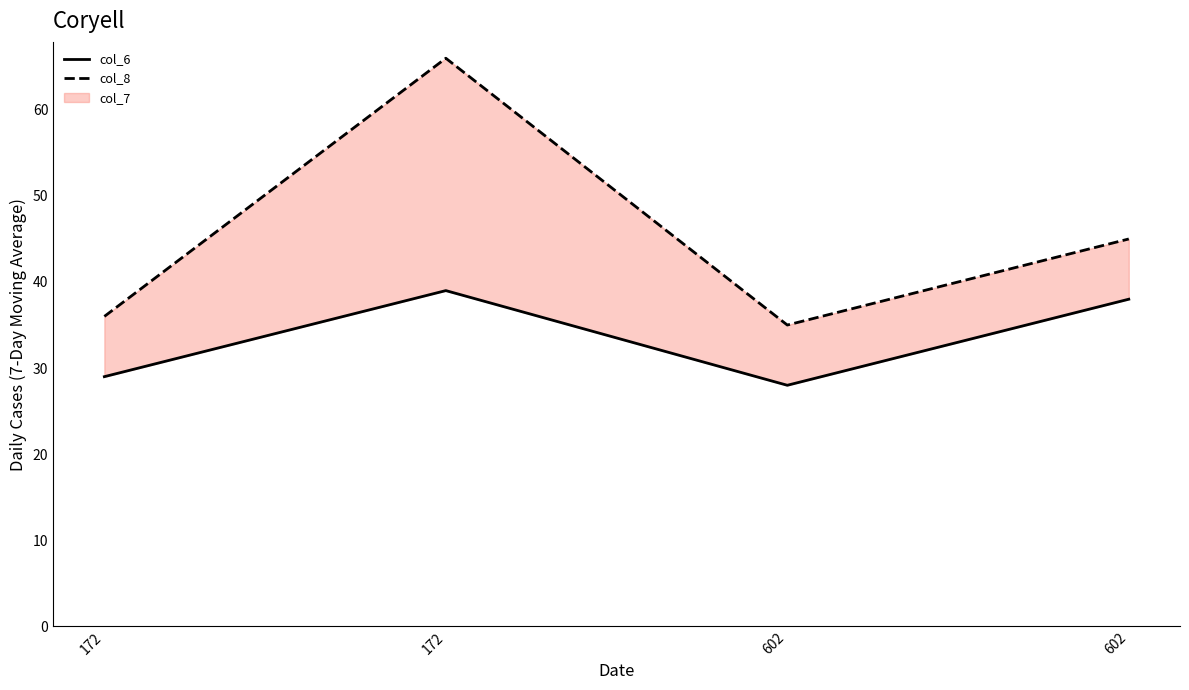

Which series has the largest total across all categories?

col_8